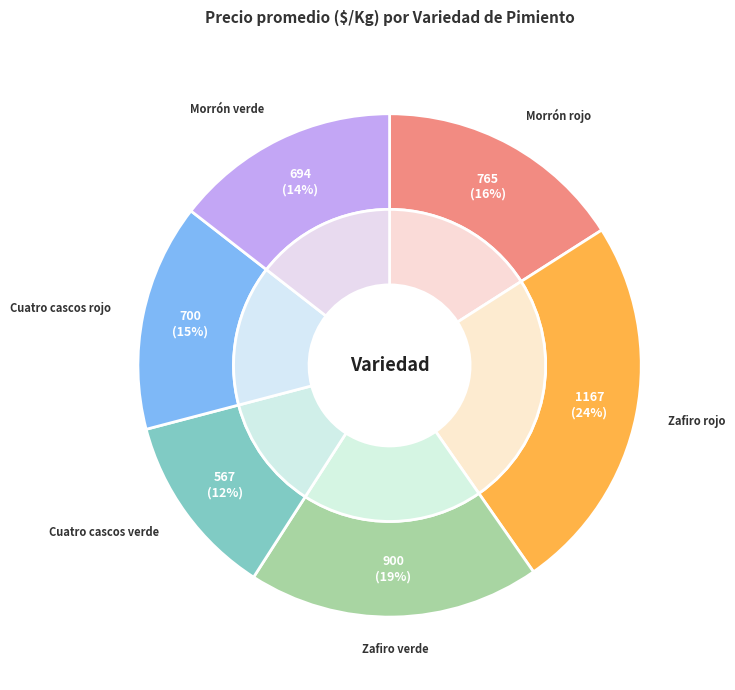

How many segments does this pie chart have?

6